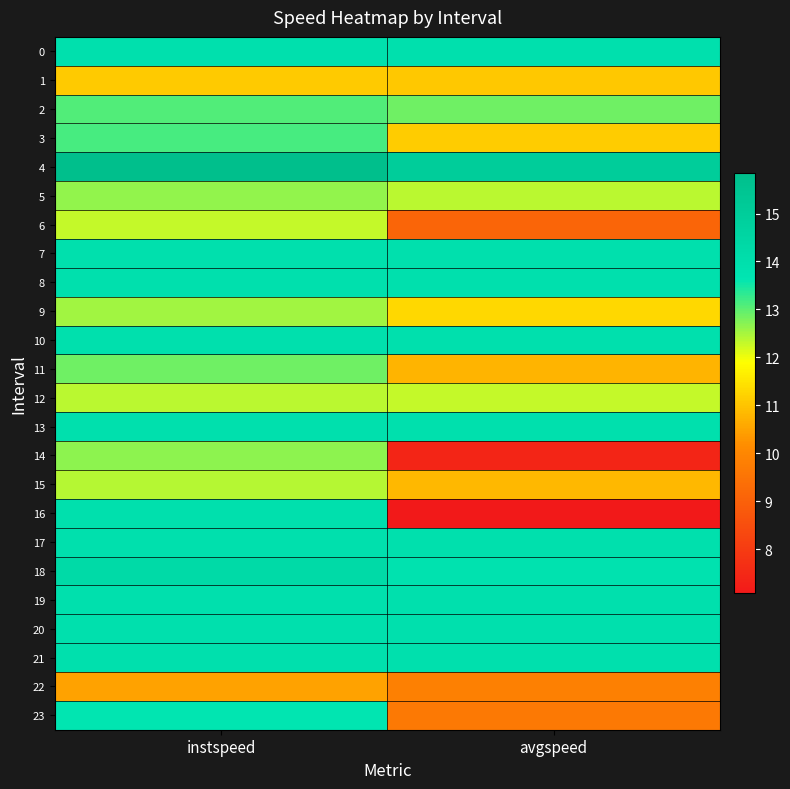

At how many categories does at least one series exceed 7?

2